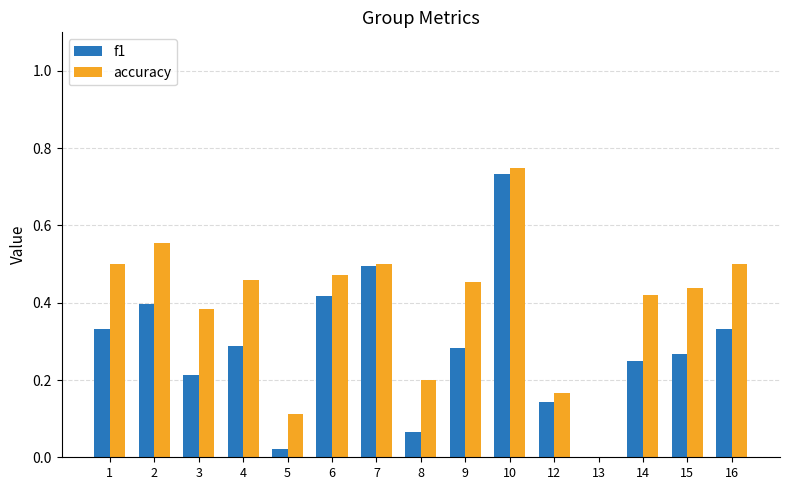

The value of f1 at 2 is 0.4. True or false?

True